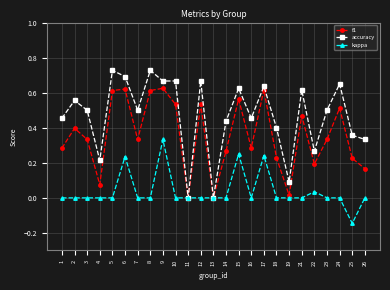

What is the total value across all series at 10?

1.2